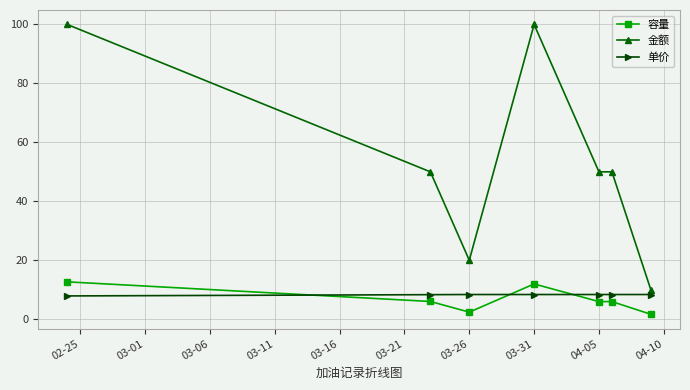

How many data points does each series have?

7